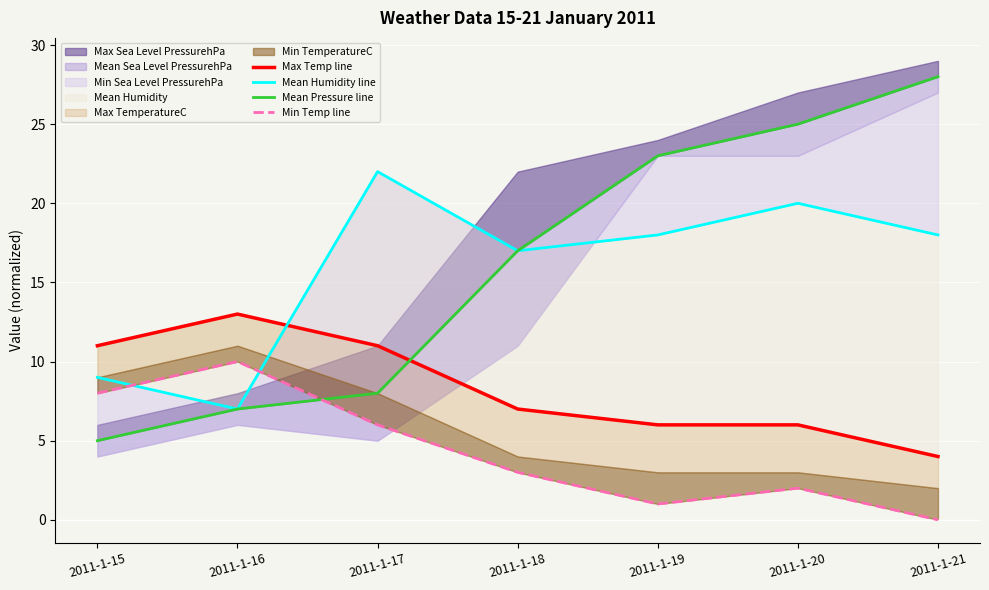

Reading right to left, extract all data points from this chart.

Max Temp line: 2011-1-21=4	2011-1-20=6	2011-1-19=6	2011-1-18=7	2011-1-17=11	2011-1-16=13	2011-1-15=11
Mean Humidity line: 2011-1-21=18	2011-1-20=20	2011-1-19=18	2011-1-18=17	2011-1-17=22	2011-1-16=7	2011-1-15=9
Mean Pressure line: 2011-1-21=28	2011-1-20=25	2011-1-19=23	2011-1-18=17	2011-1-17=8	2011-1-16=7	2011-1-15=5
Min Temp line: 2011-1-21=0	2011-1-20=2	2011-1-19=1	2011-1-18=3	2011-1-17=6	2011-1-16=10	2011-1-15=8